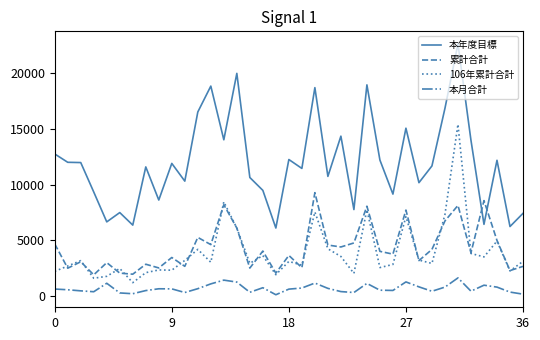

Which series has the widest spread of values?

本年度目標